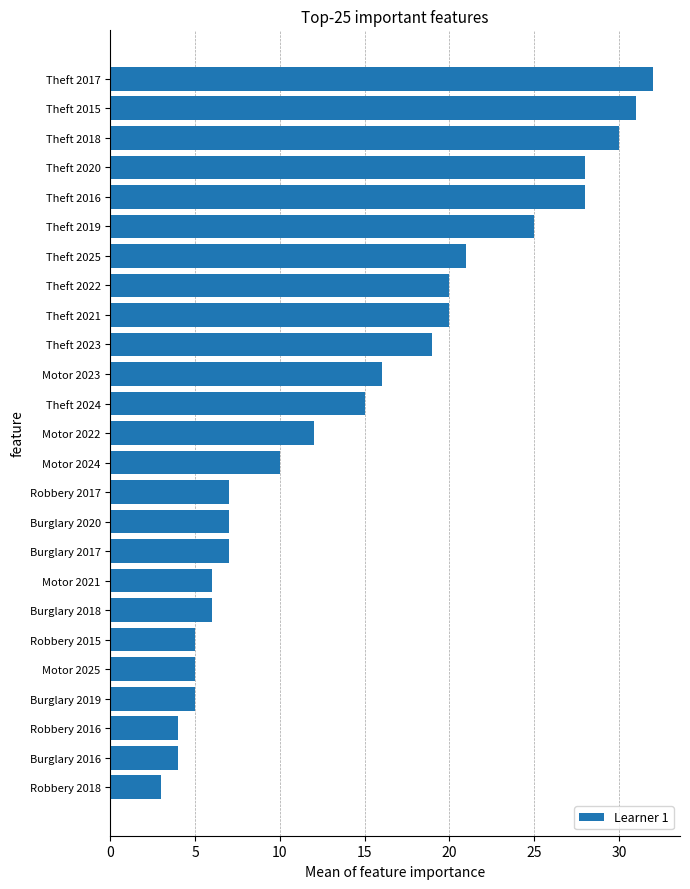

Count the number of categories in the chart.

25